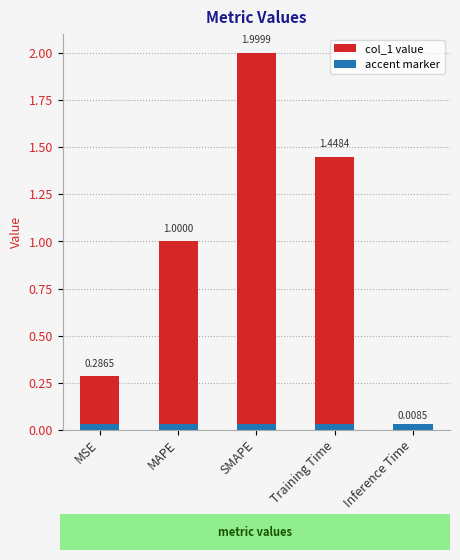

What is the label of the 1st bar from the right?

Inference Time